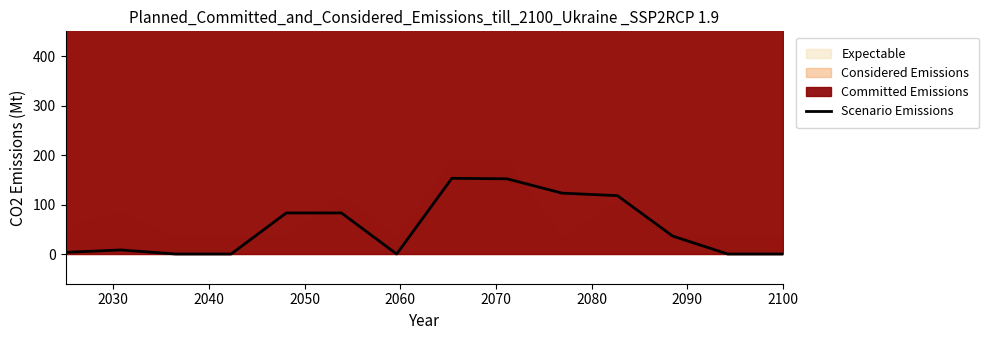

Reading left to right, list all the values displayed in this chart.

3.4	8.2	0.0	0.0	83.0	83.0	0.0	153.0	152.0	123.0	118.0	36.3	0.0	0.0